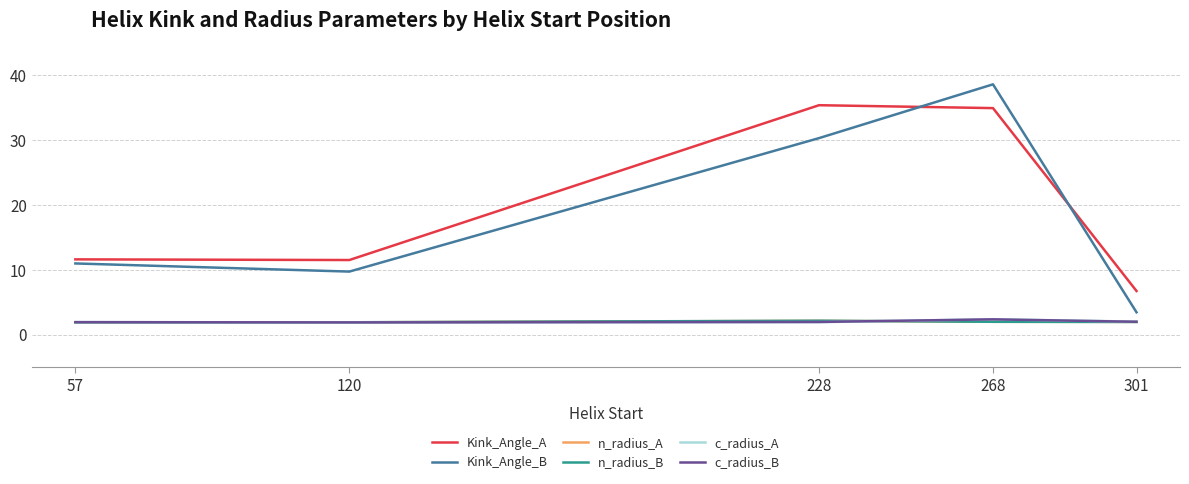

In Kink_Angle_A, how many points are higher than both neighbors (excluding endpoints)?

1